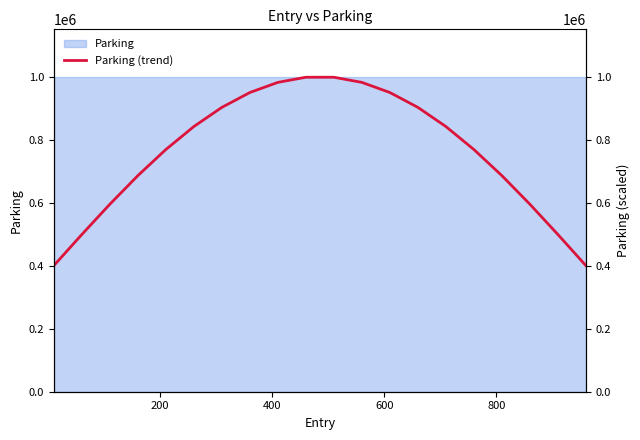

Does the chart display data point markers on the line(s)?

No